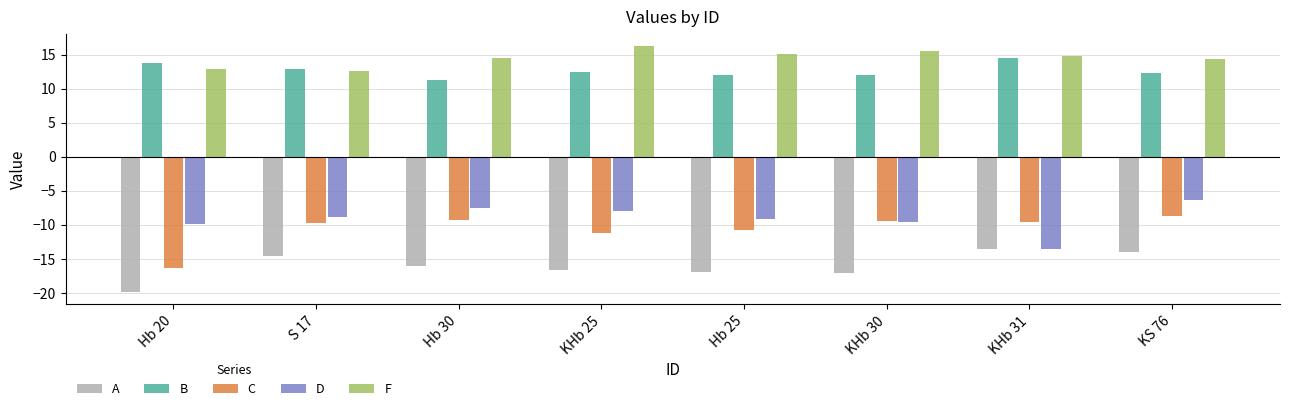

Where does the F series first go above 14?

Hb 30